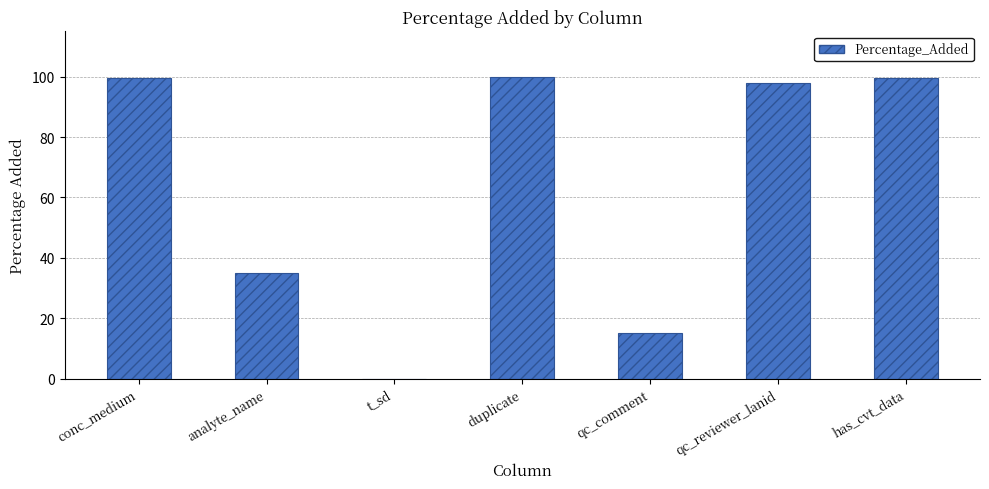

What is the maximum value shown in the chart?

100.0